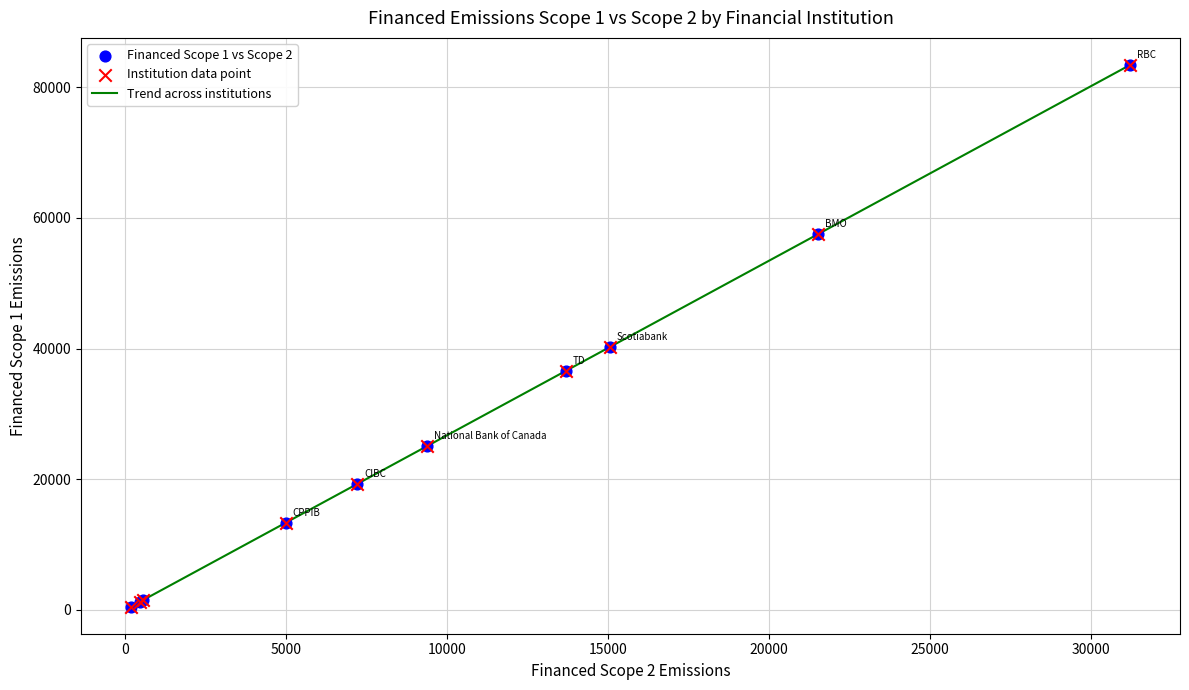

What is the greatest value displayed?

83420.6